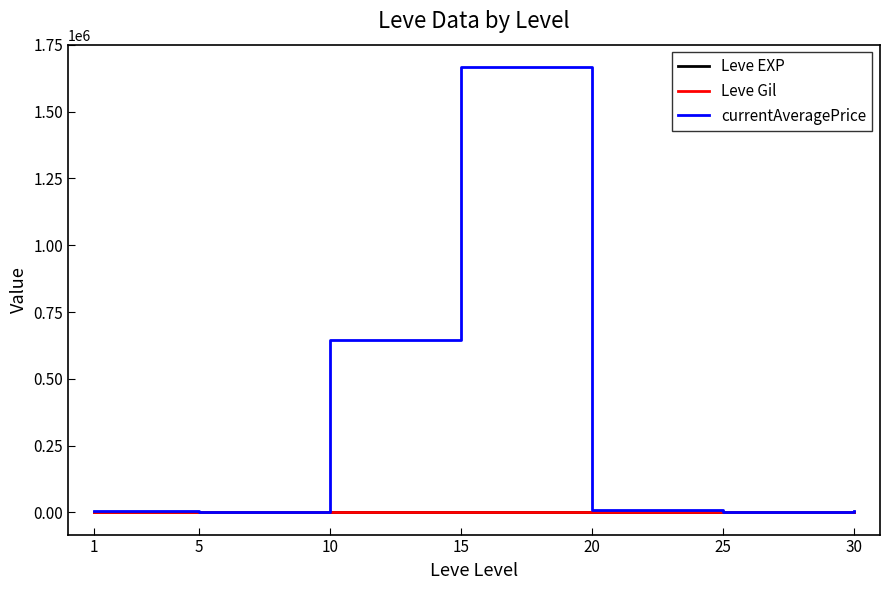

How many distinct data groups are displayed?

3